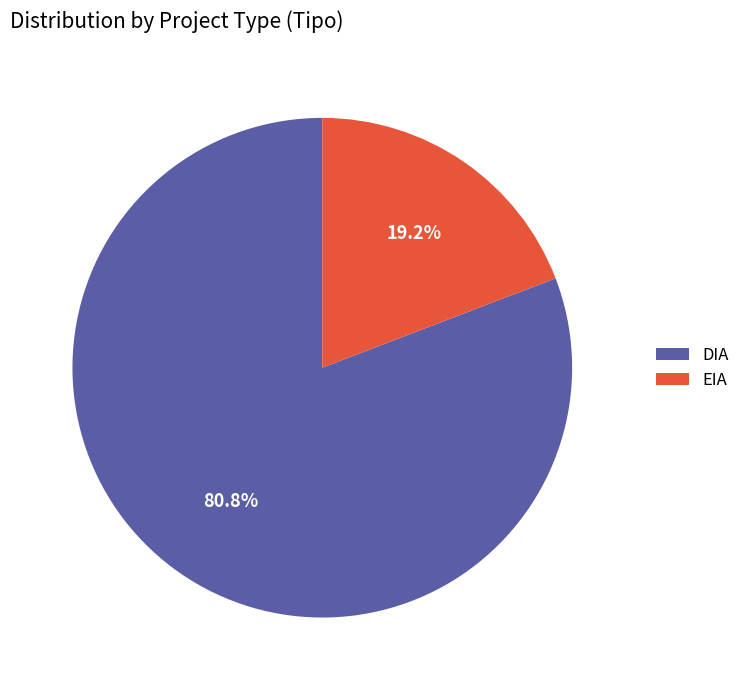

Which slice is the smallest?

EIA